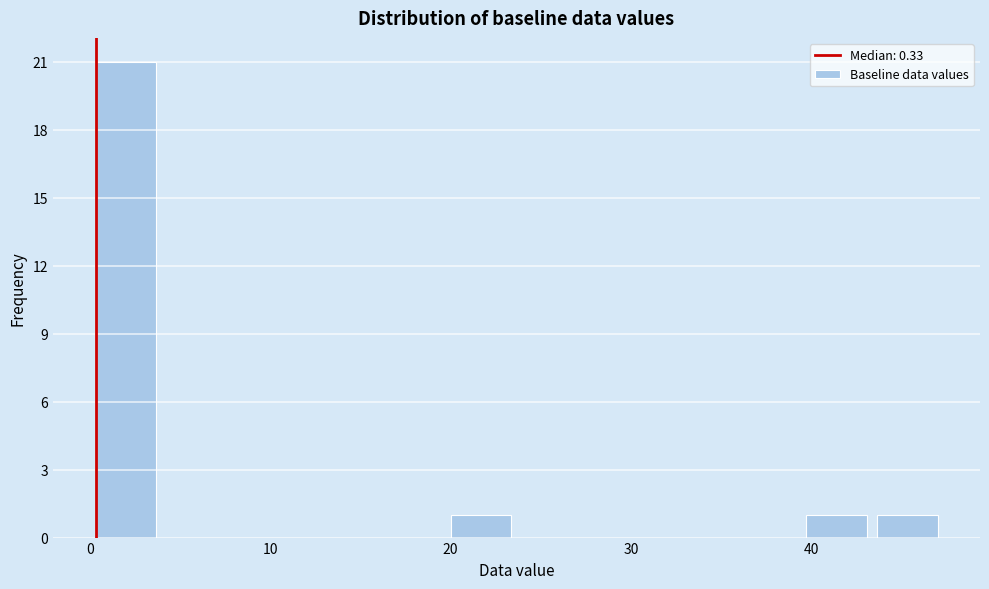

Around what value on the x-axis is the tallest bar? Give the approximate position of its centre, as read against the axis.

2